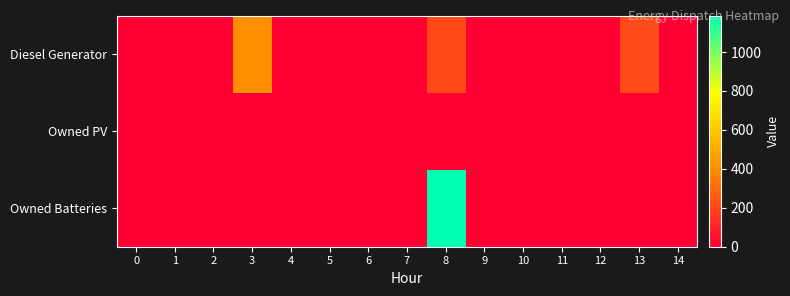

Reading left to right, transcribe all the data shown in this chart.

Diesel Generator: 0=0	1=0	2=0	3=400	4=0	5=0	6=0	7=0	8=210	9=0	10=0	11=0	12=0	13=213	14=0
Owned PV: 0=0	1=0	2=0	3=0	4=0	5=0	6=0	7=0	8=0	9=0	10=0	11=0	12=0	13=0	14=0
Owned Batteries: 0=0	1=0	2=0	3=0	4=0	5=0	6=0	7=0	8=1185	9=0	10=0	11=0	12=0	13=0	14=0